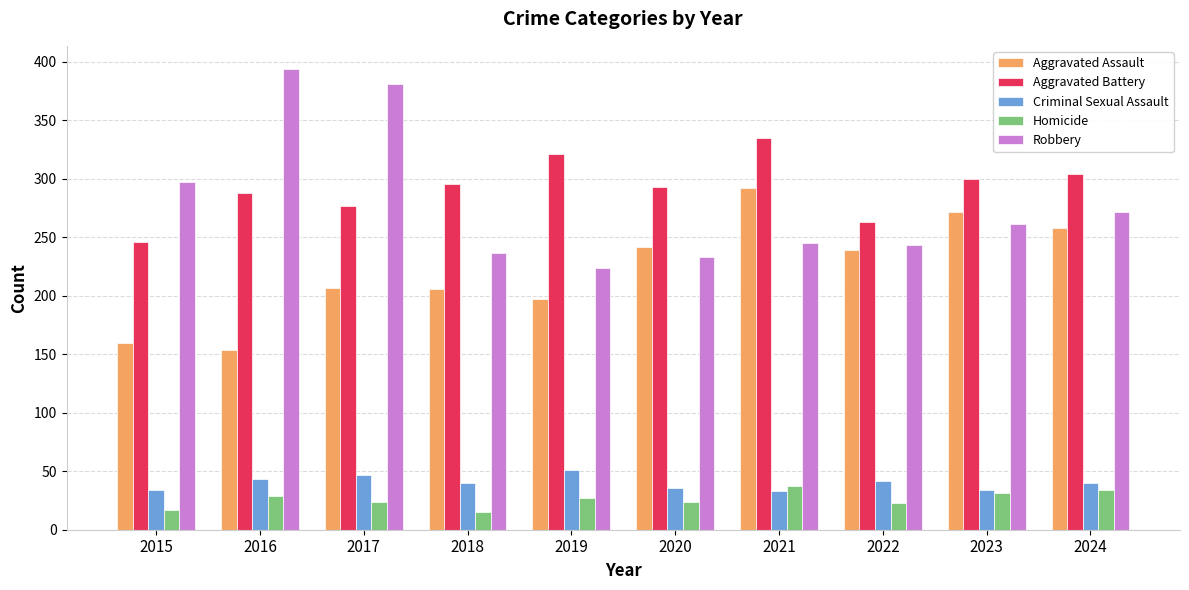

Where is Robbery nearest to the value 309?

2015